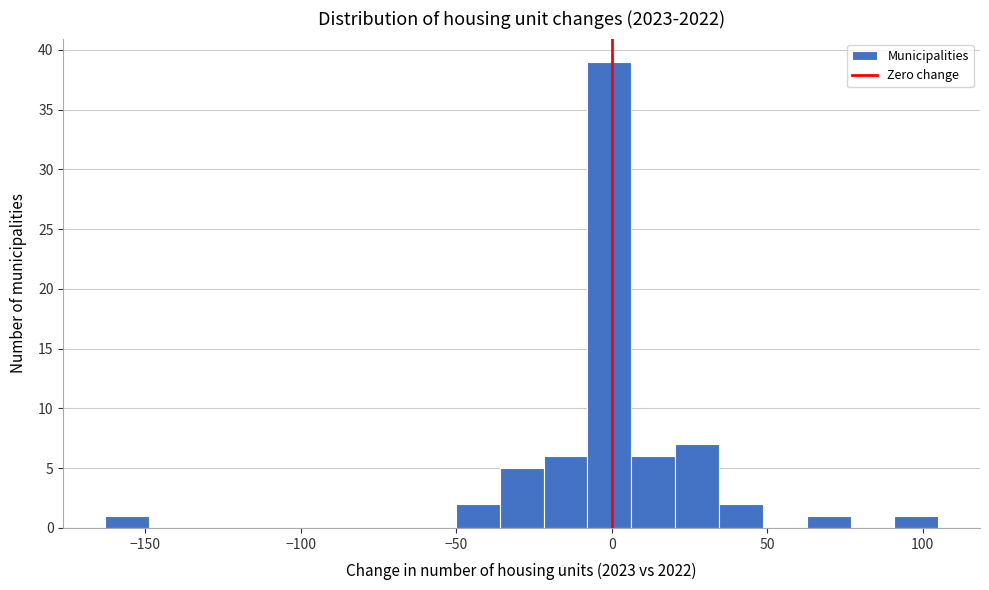

Read against the x-axis, roughly where is the centre of the tallest bar?

0